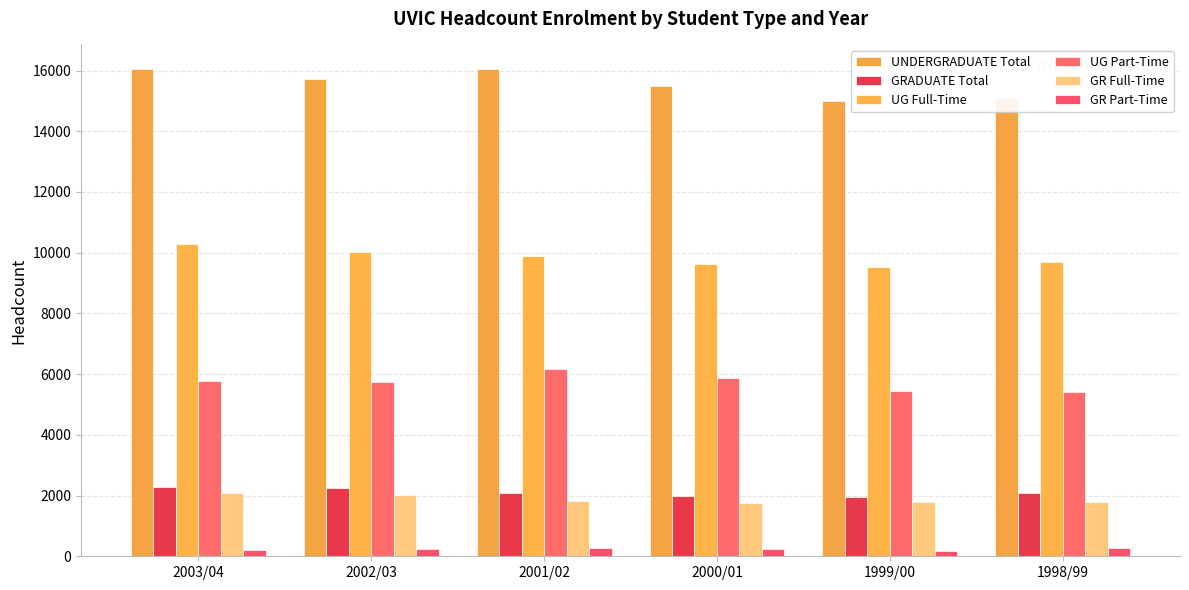

What is the difference between the second highest and second lowest values in the UNDERGRADUATE Total series?

954